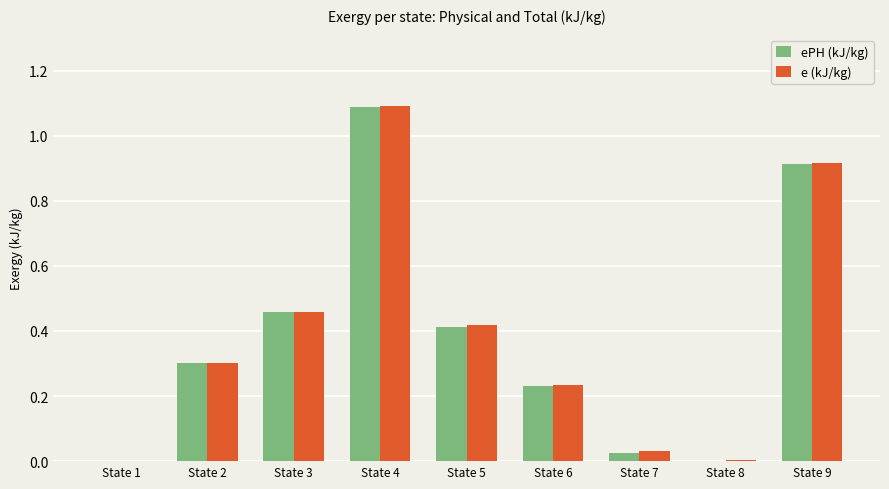

What is the maximum value for e (kJ/kg)?

1.1